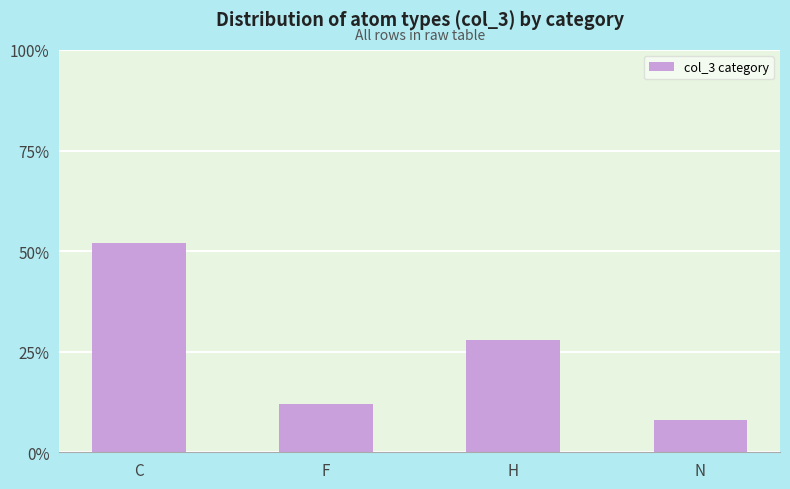

Rank the categories by value from highest to lowest.

C, H, F, N